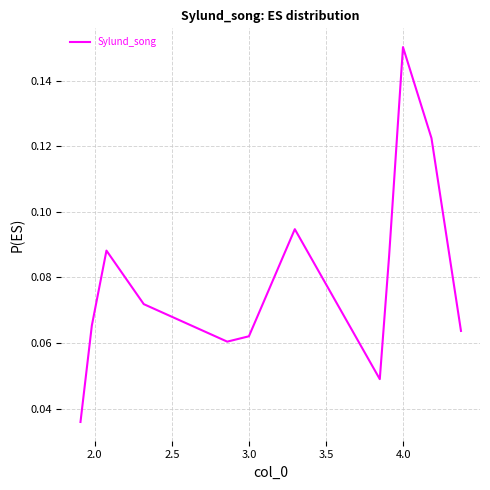

Is this an area chart (filled region under the line)?

No